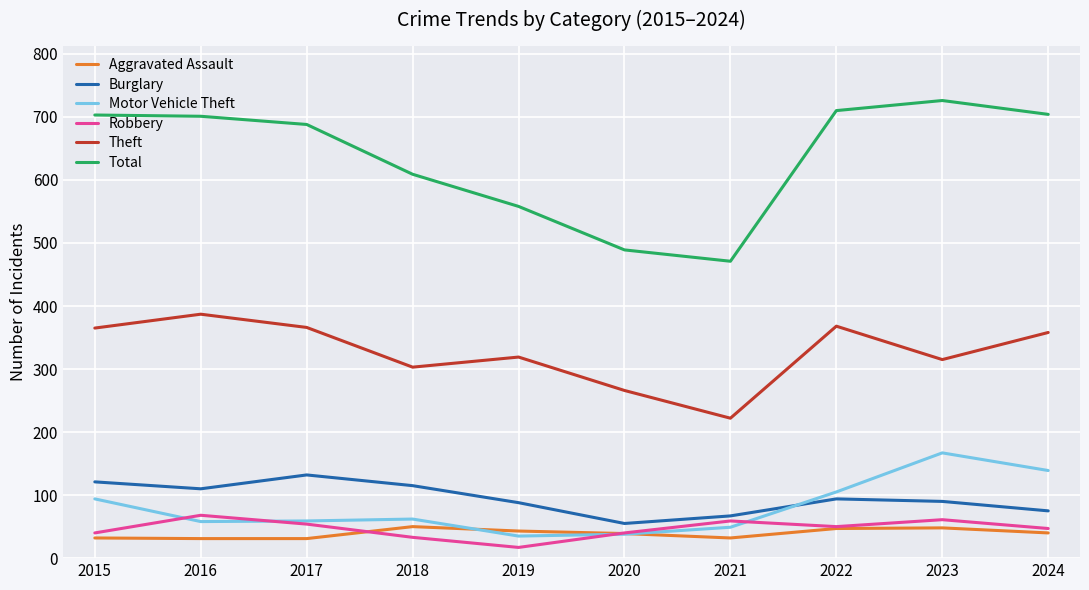

At which label does Robbery reach its minimum?

2019